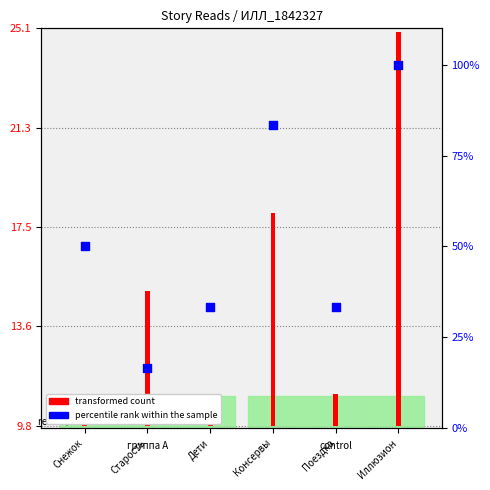

What is the change in value from Снежок to Иллюзион?

+50.0